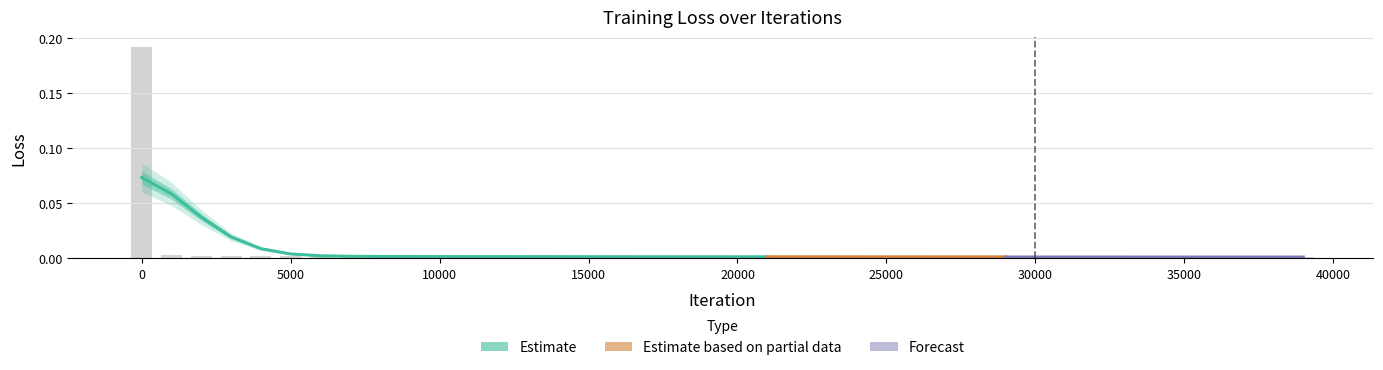

Does the chart contain any negative values?

No